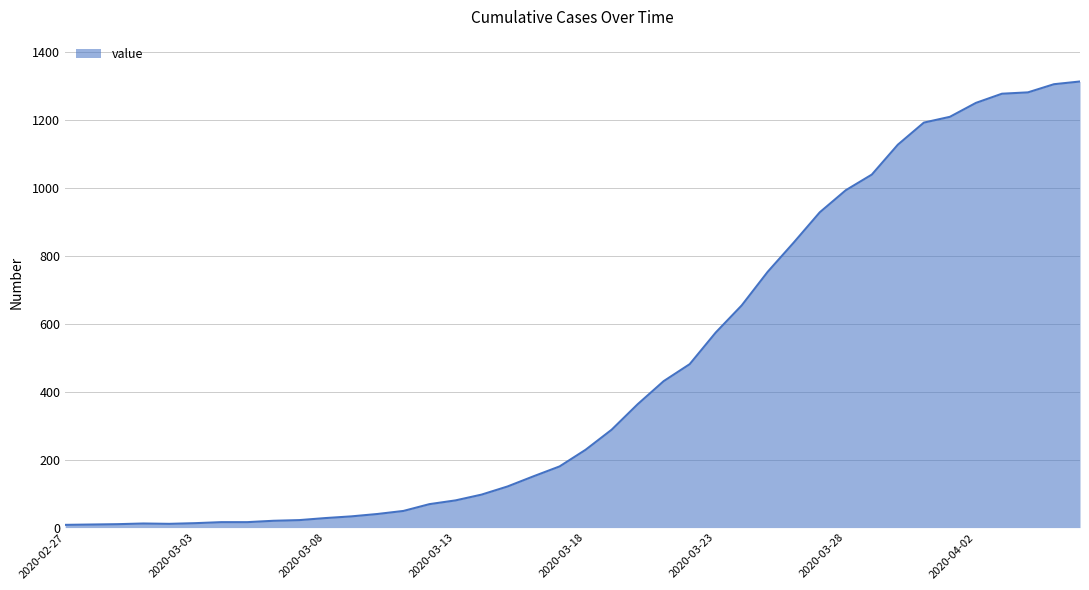

What is the greatest value displayed?

1313